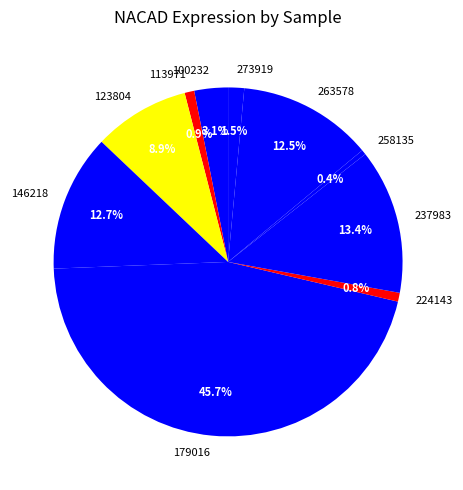

True or false: 237983 accounts for 13% of the total.

True